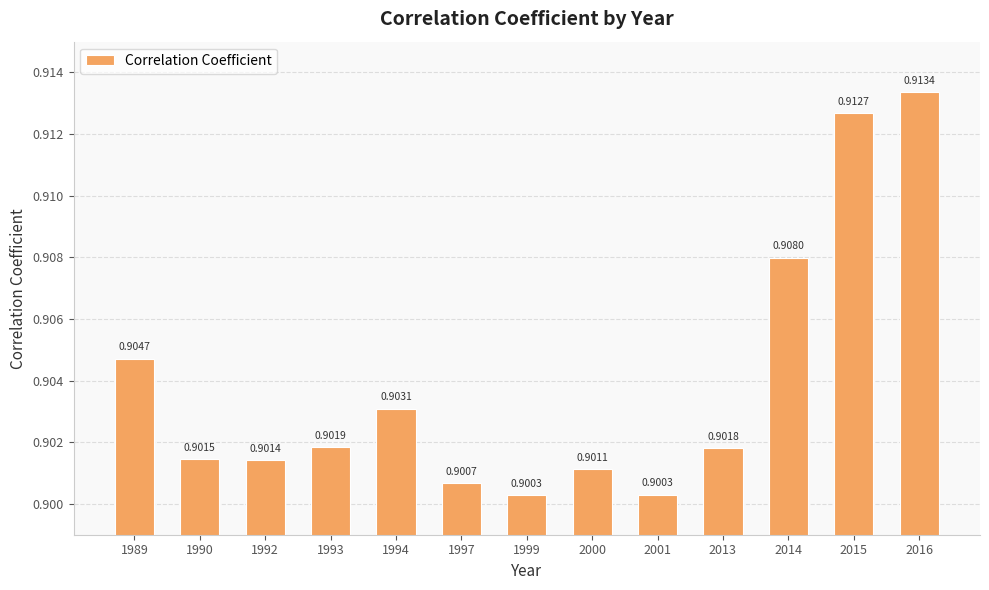

What is the sum of all values?

11.8